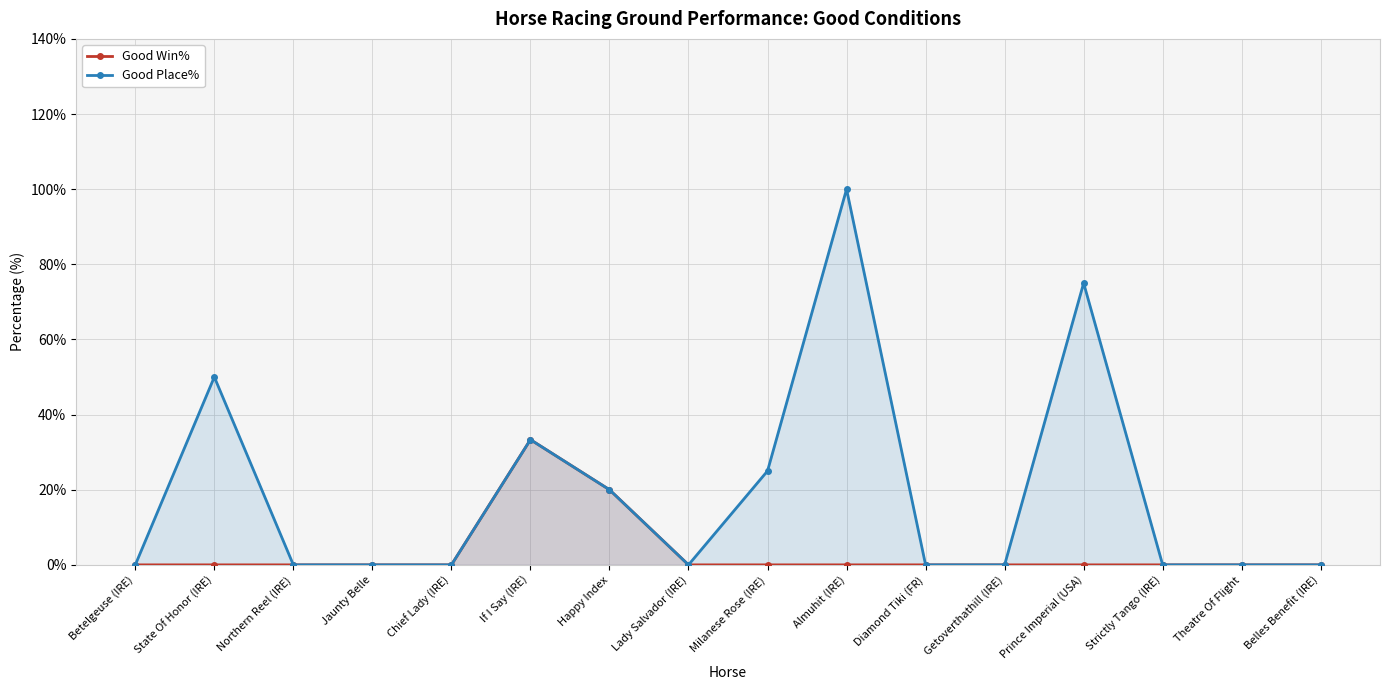

At which category does the chart reach its minimum across all series?

Betelgeuse (IRE)